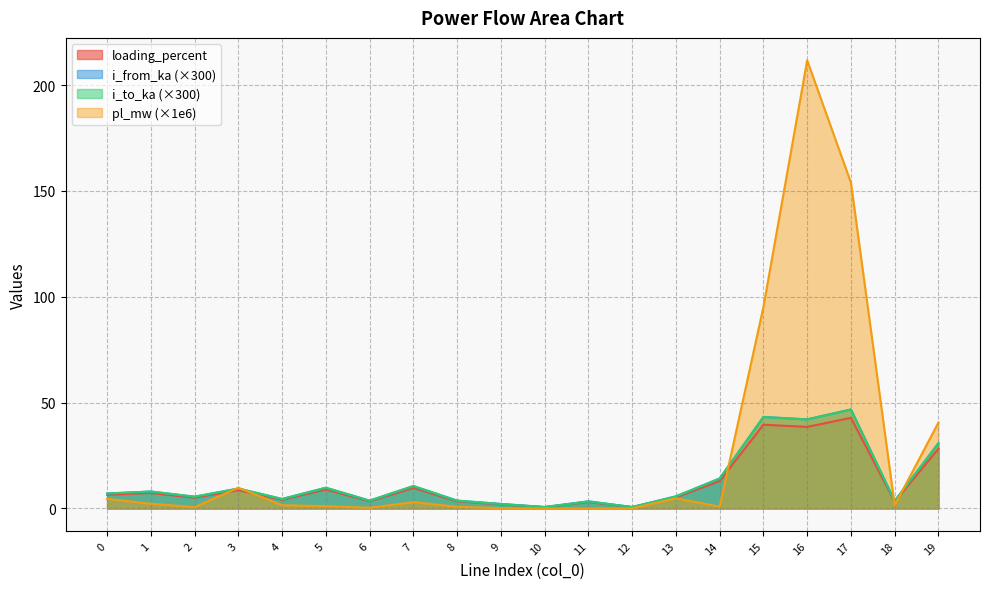

Is it true that loading_percent equals 3.9 at 3?

False